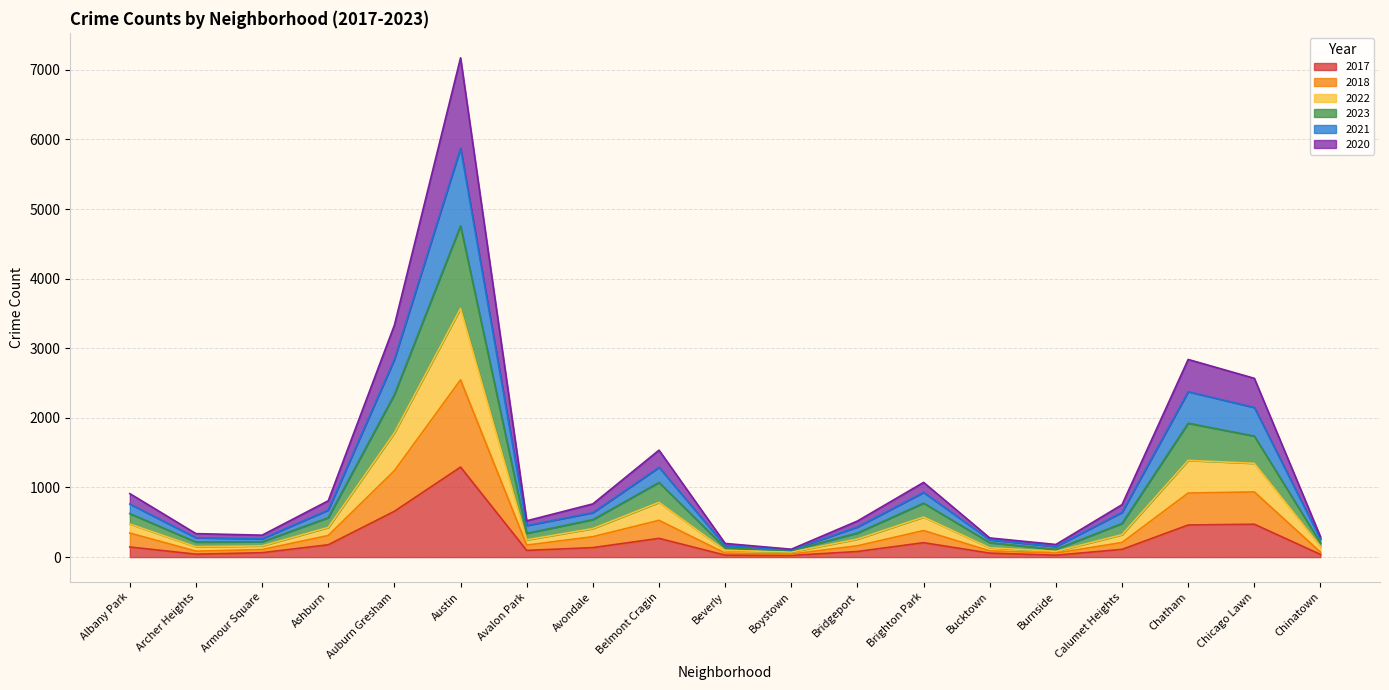

What is the maximum value for 2017?

1293